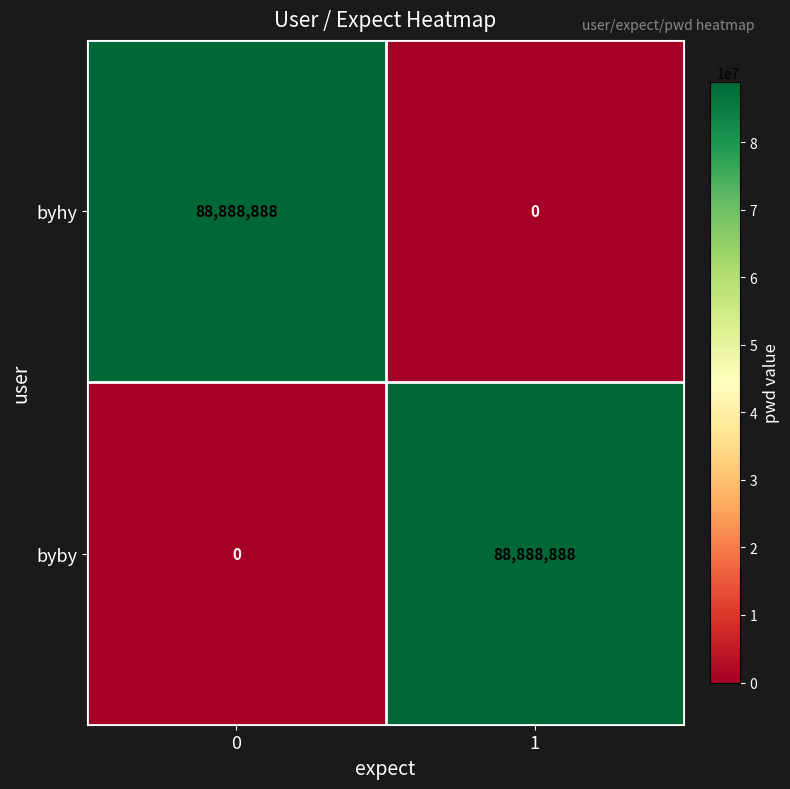

Reading right to left, transcribe all the data shown in this chart.

byhy: 1=0	0=88888888
byby: 1=88888888	0=0